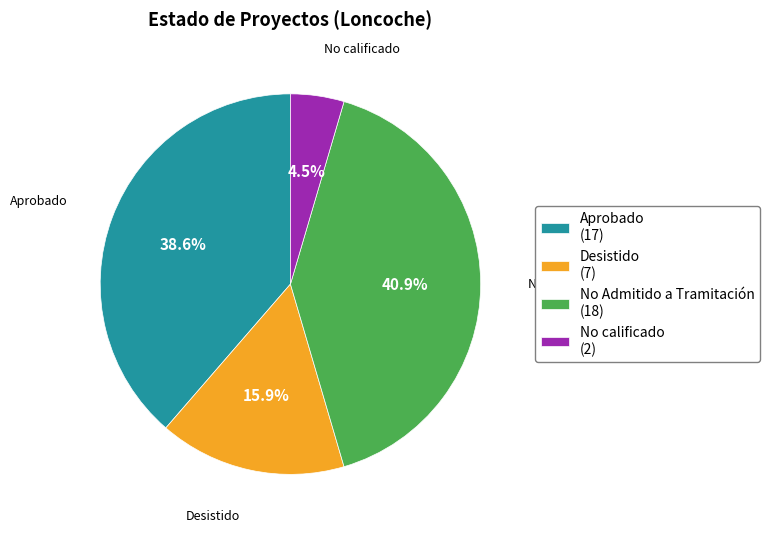

Between Aprobado (17) and No Admitido a Tramitación (18), which is larger?

No Admitido a Tramitación (18)